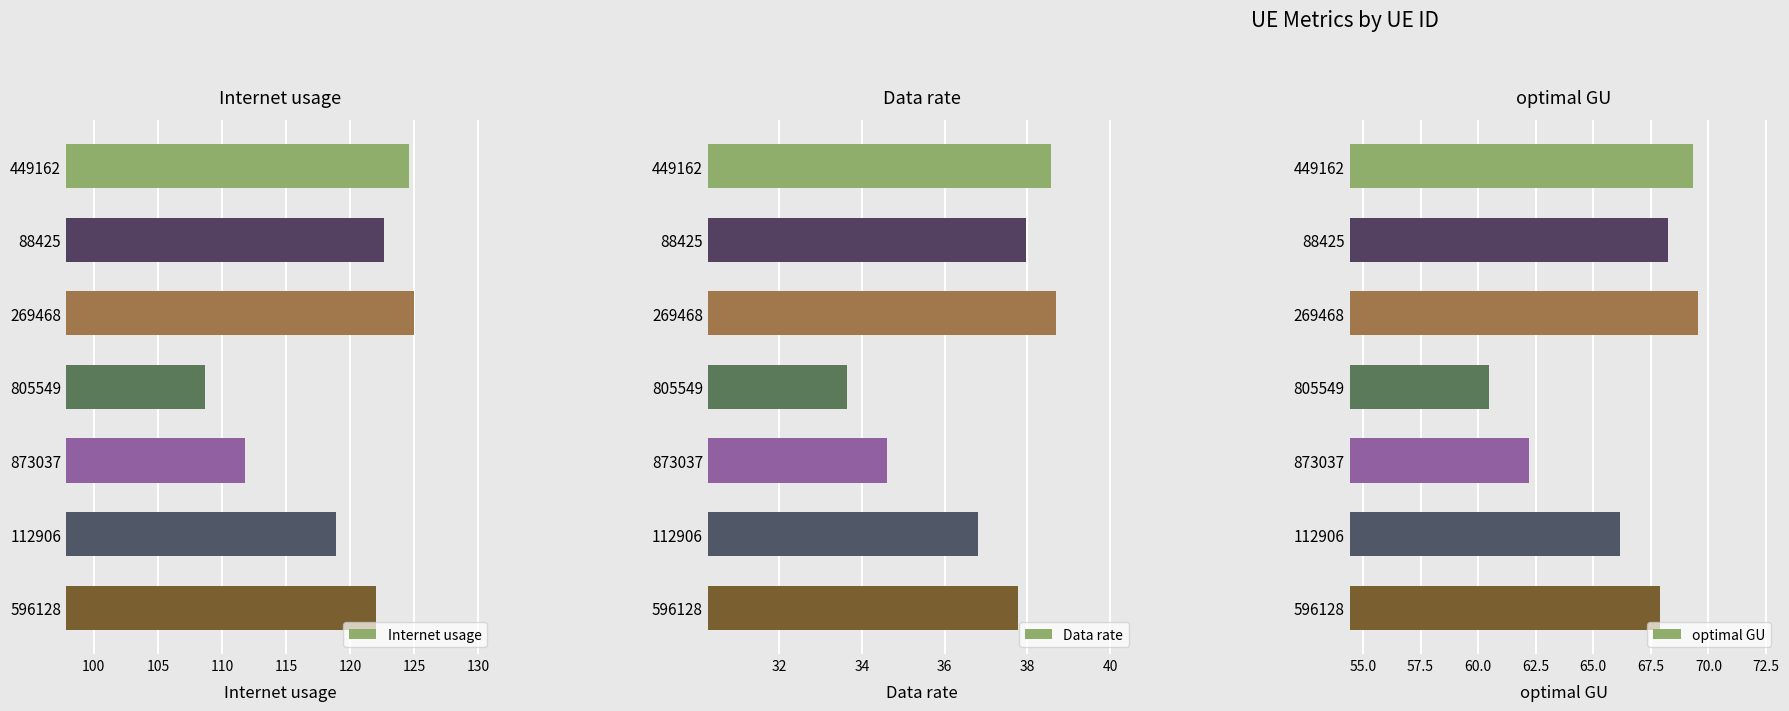

List the series in order of their peak value, lowest first.

Data rate, optimal GU, Internet usage